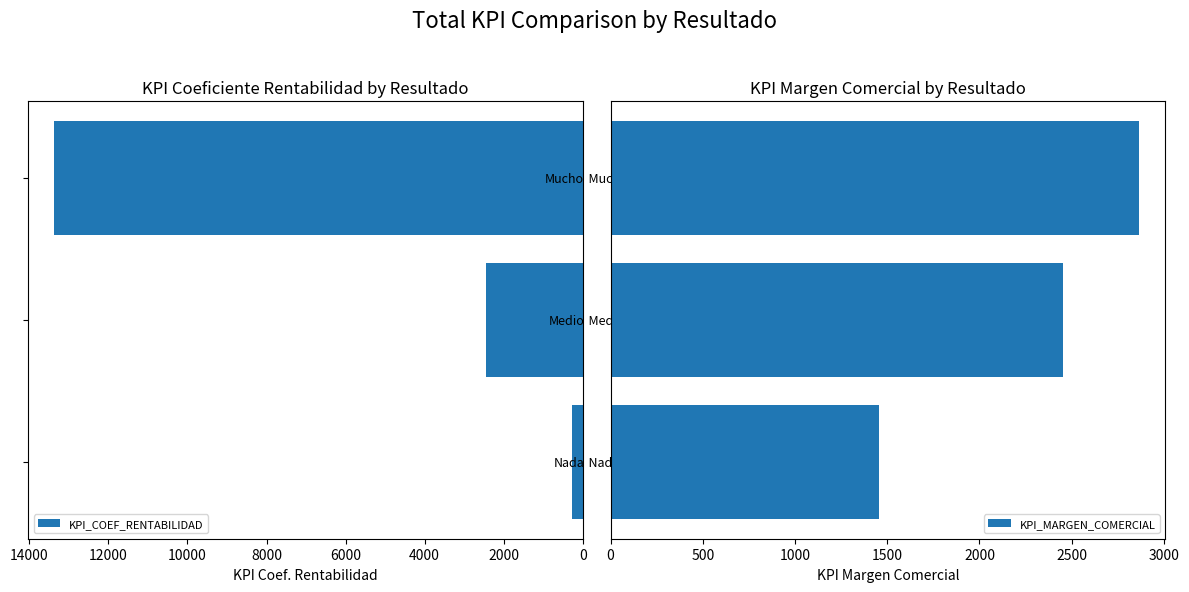

Does the chart contain any negative values?

No